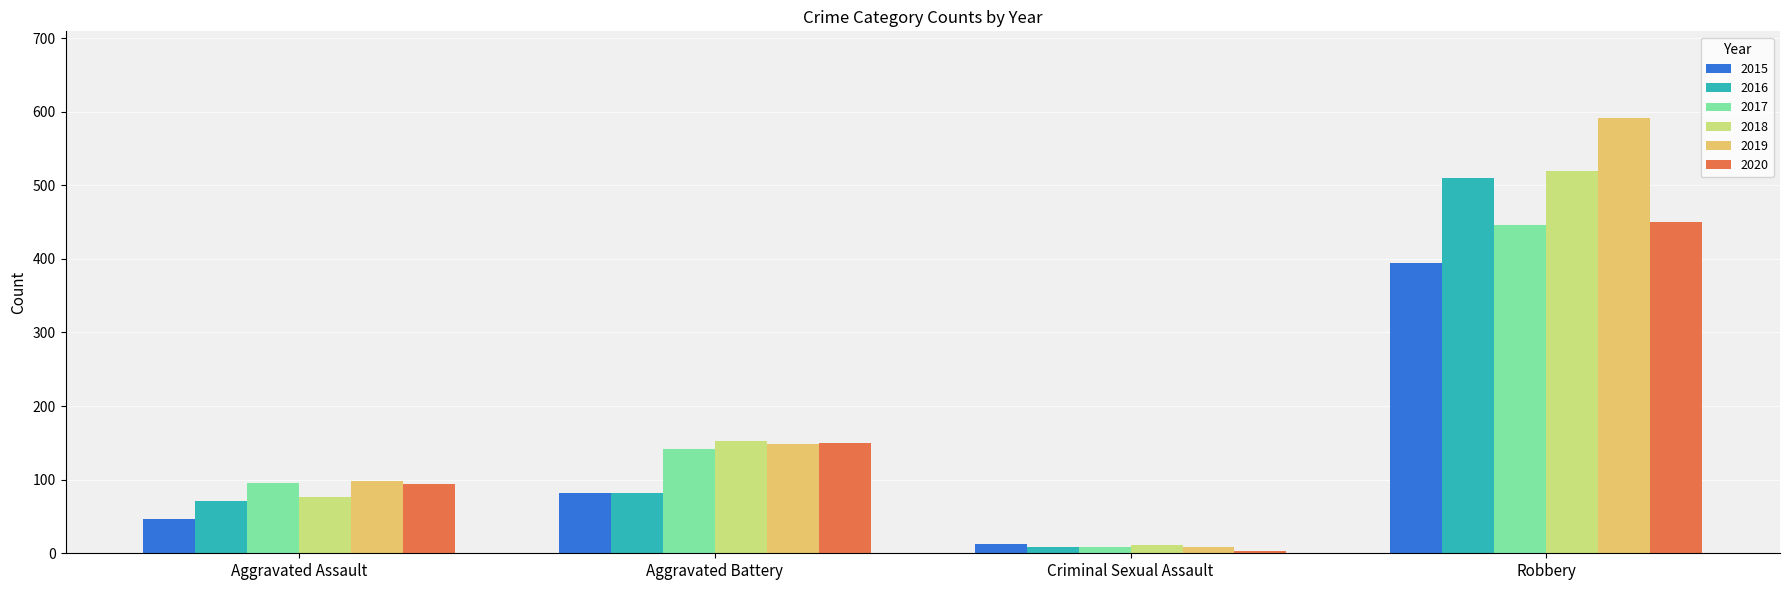

Which category has the lowest value across all series?

Criminal Sexual Assault